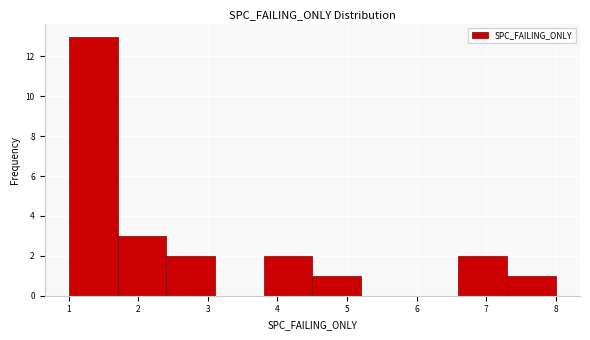

What is the height of the bar covering 7.3 to 8.0 on the x-axis? The values are not printed on the chart, so give them approximately, as read against the axis.

1